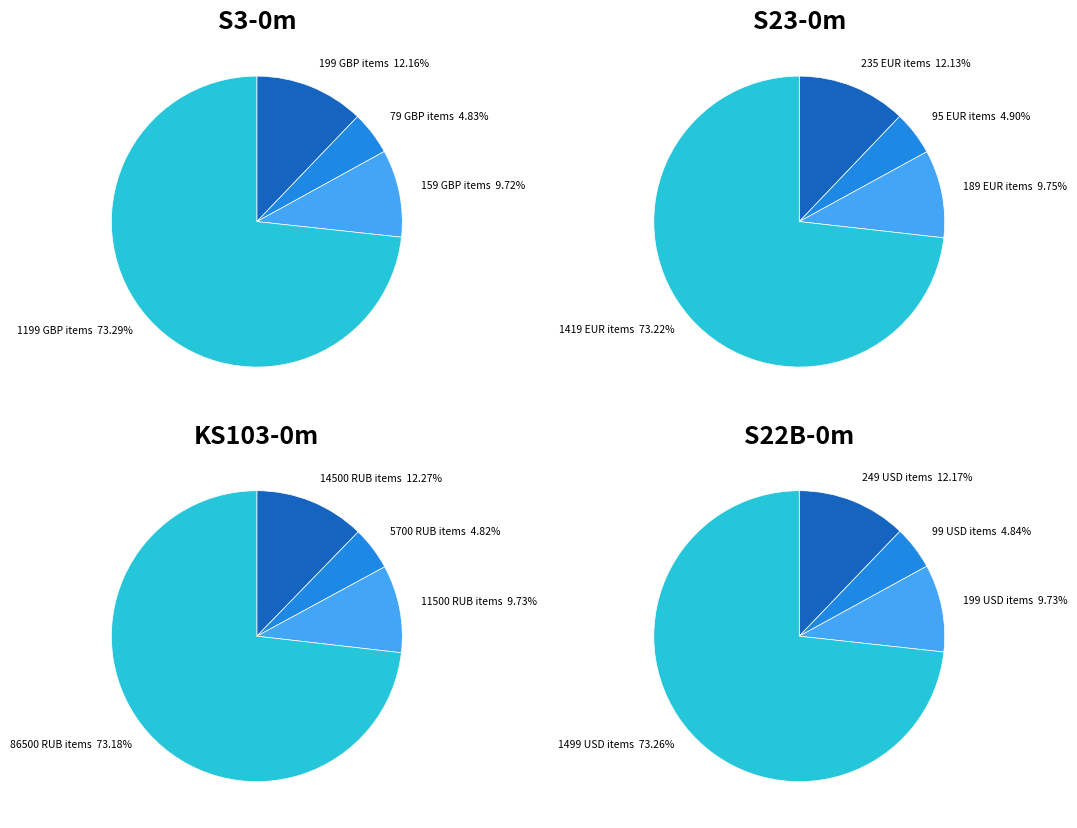

Is it true that 5 is 9% of the pie?

False